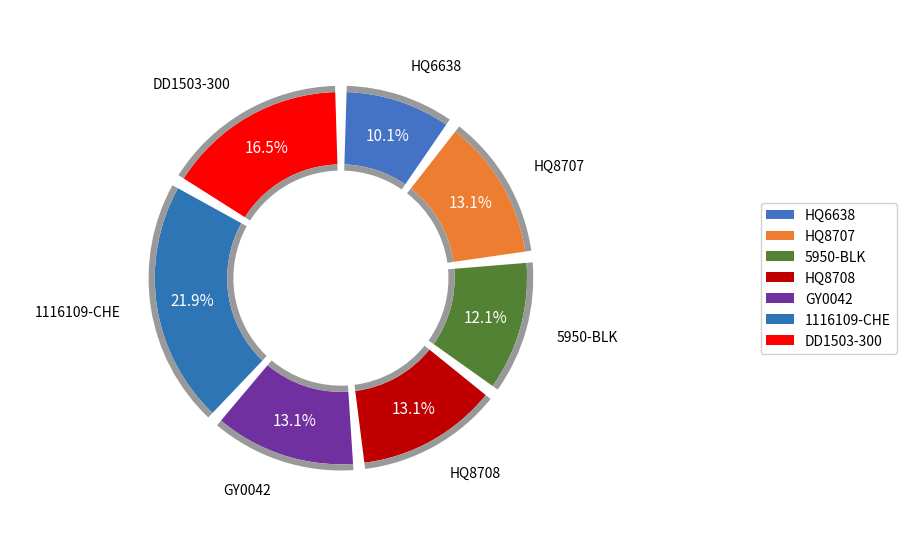

To the nearest percent, what percentage of the pie is HQ6638?

10%